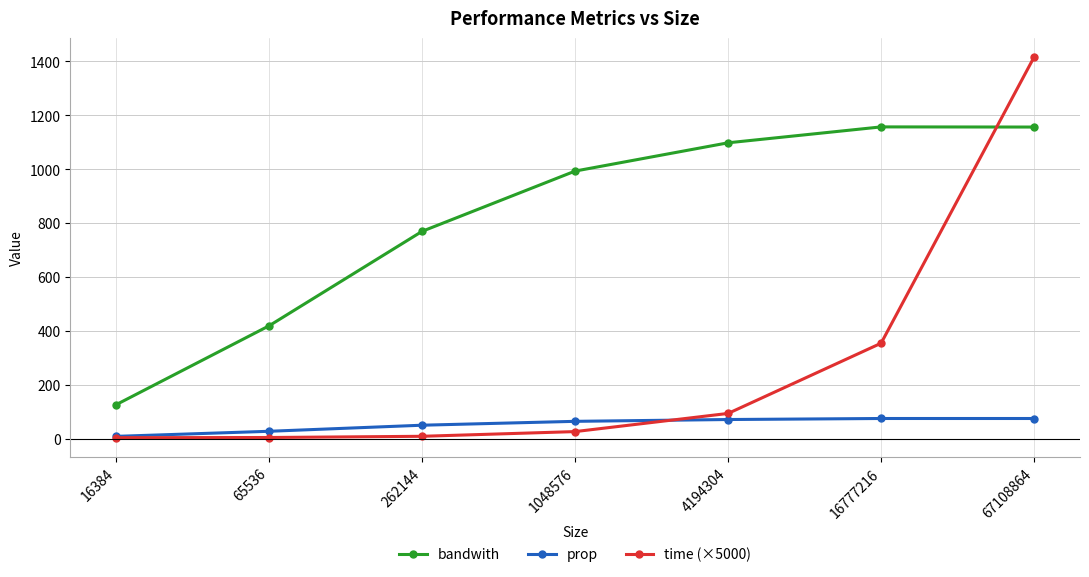

Rank the series by their maximum value, from lowest to highest.

prop, bandwith, time (×5000)